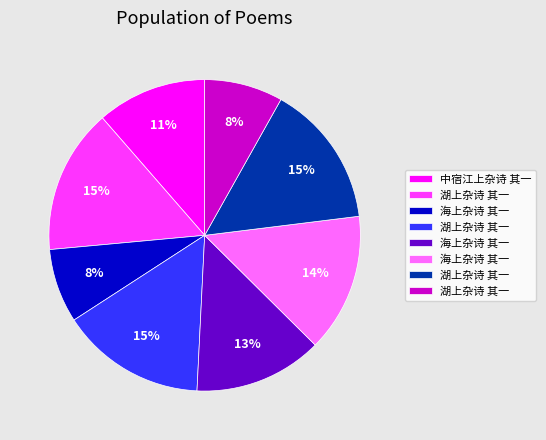

To the nearest percent, what is the average slice percentage?

12%